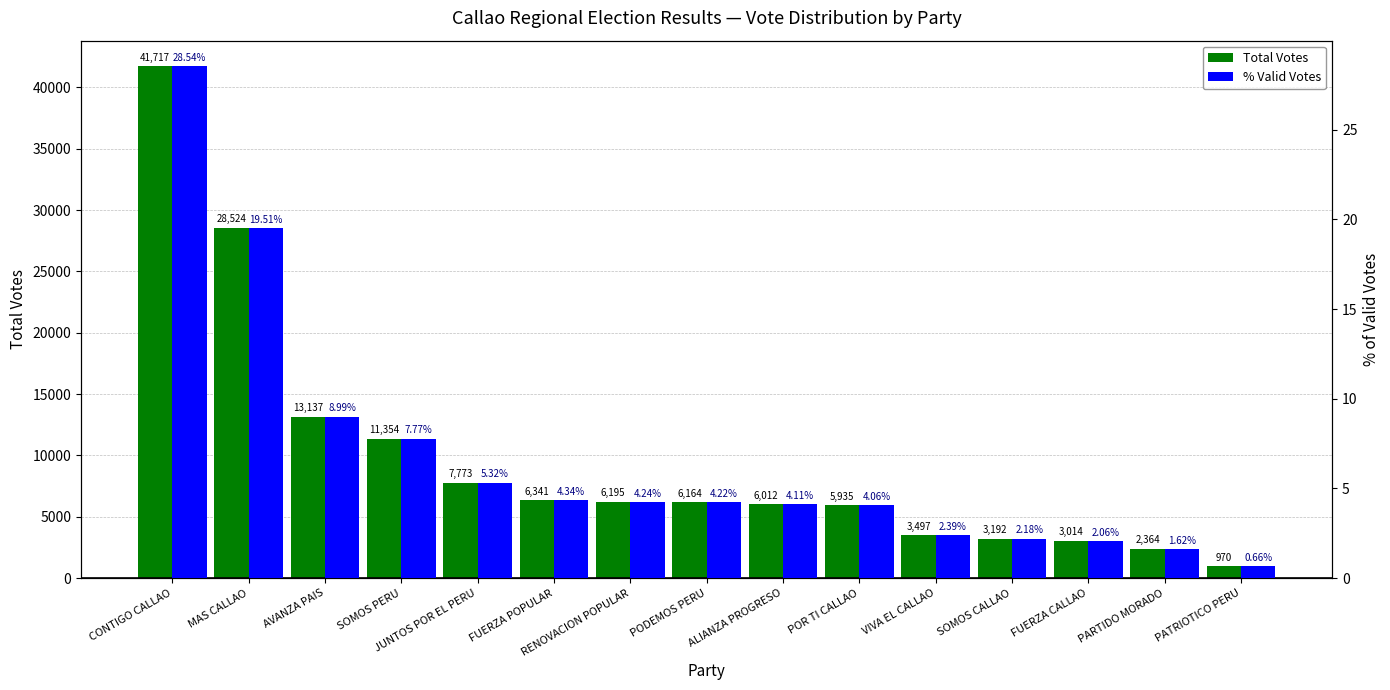

At which category does the chart reach its minimum across all series?

PATRIOTICO PERU